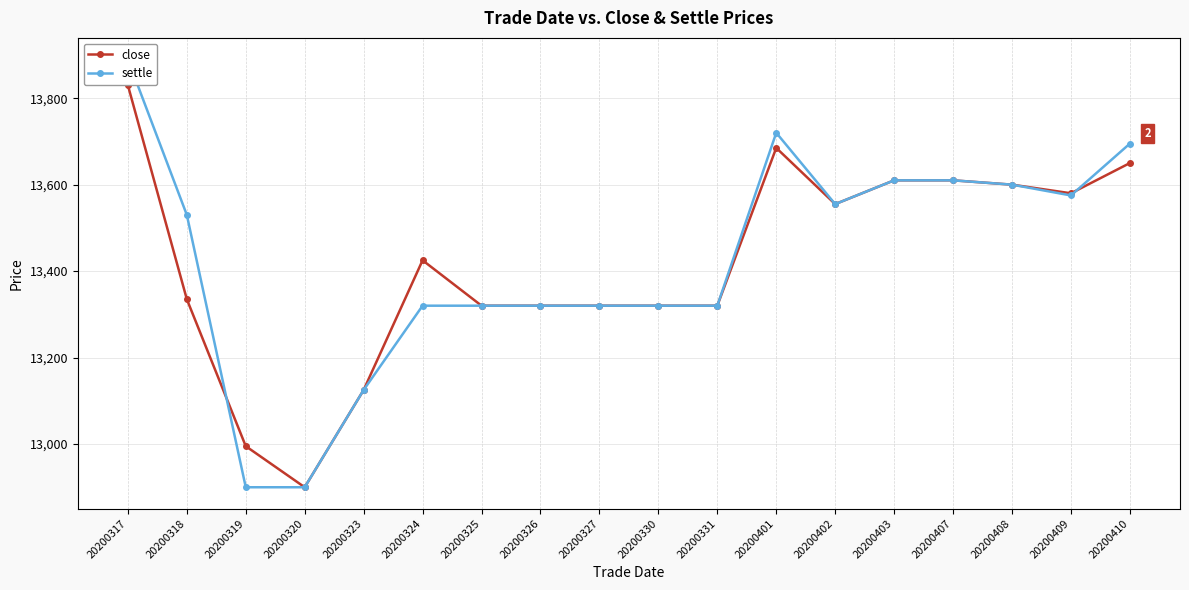

List the series in order of their overall mean, lowest first.

close, settle